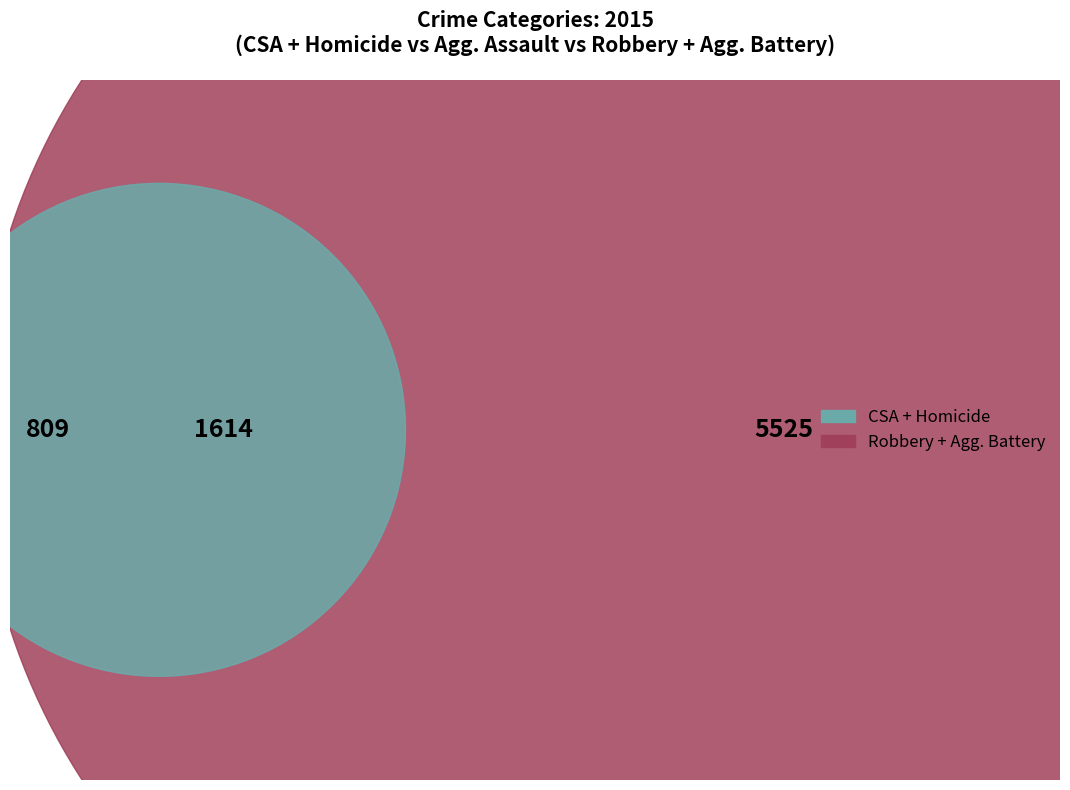

To the nearest percent, what portion does Homicide represent?

2%